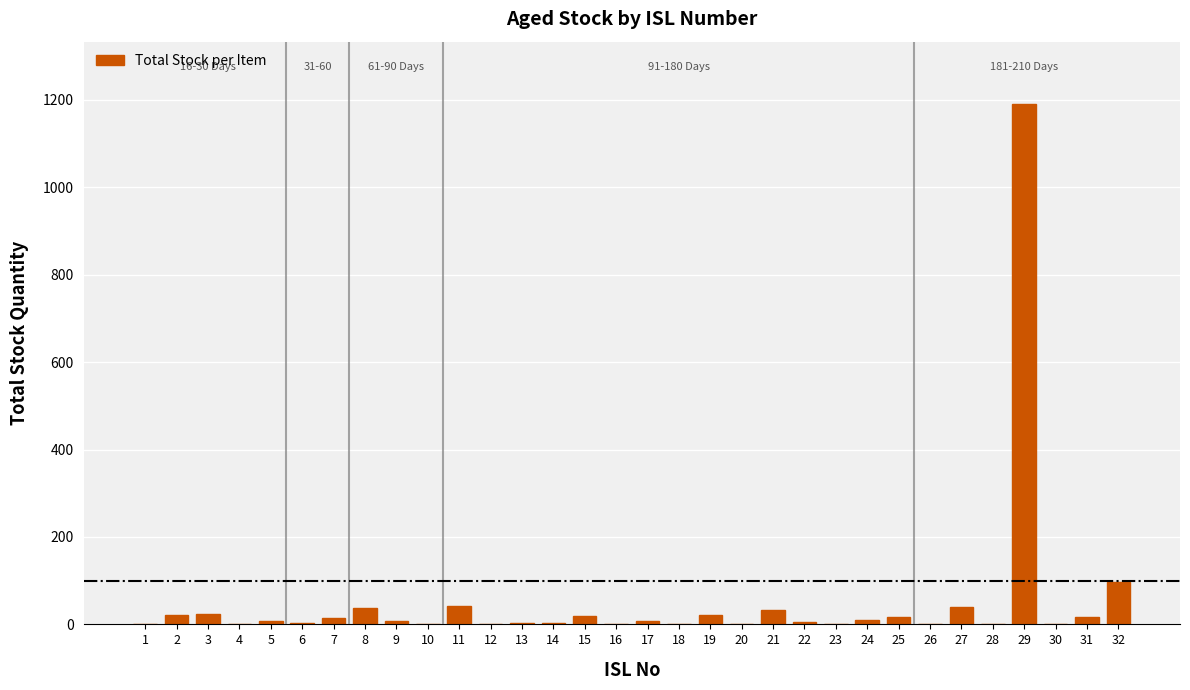

Which category has the highest value across all series?

29